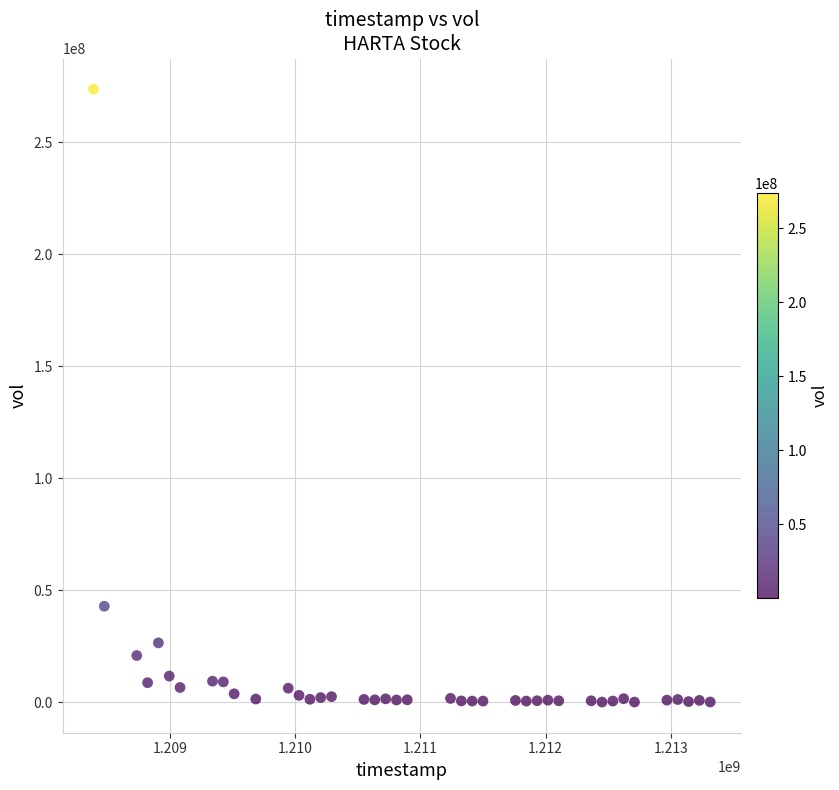

What Y value in the scatter plot is closest to 136865931?

42812379